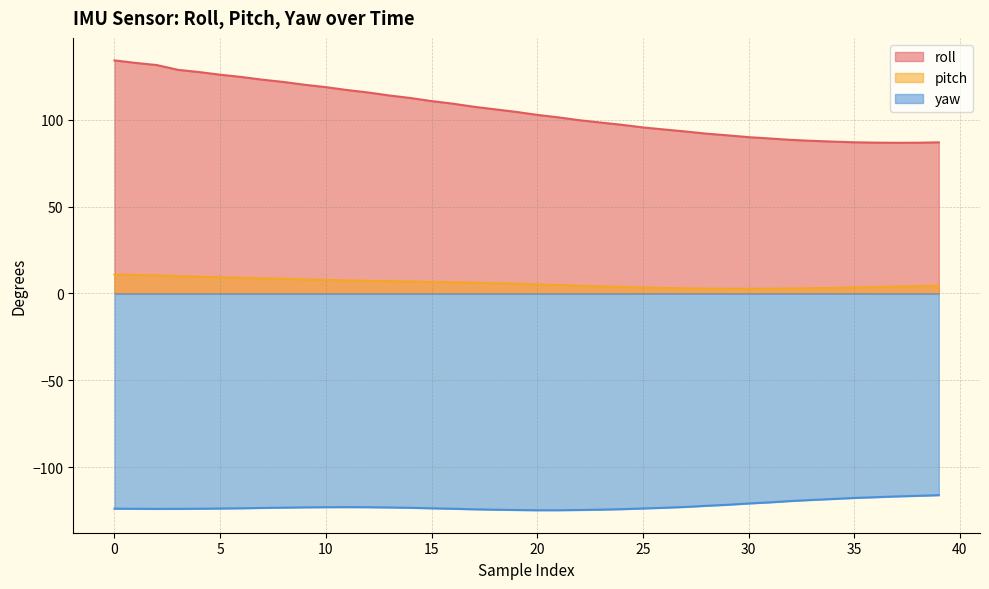

The pitch series shows 9.0 at 6. True or false?

True